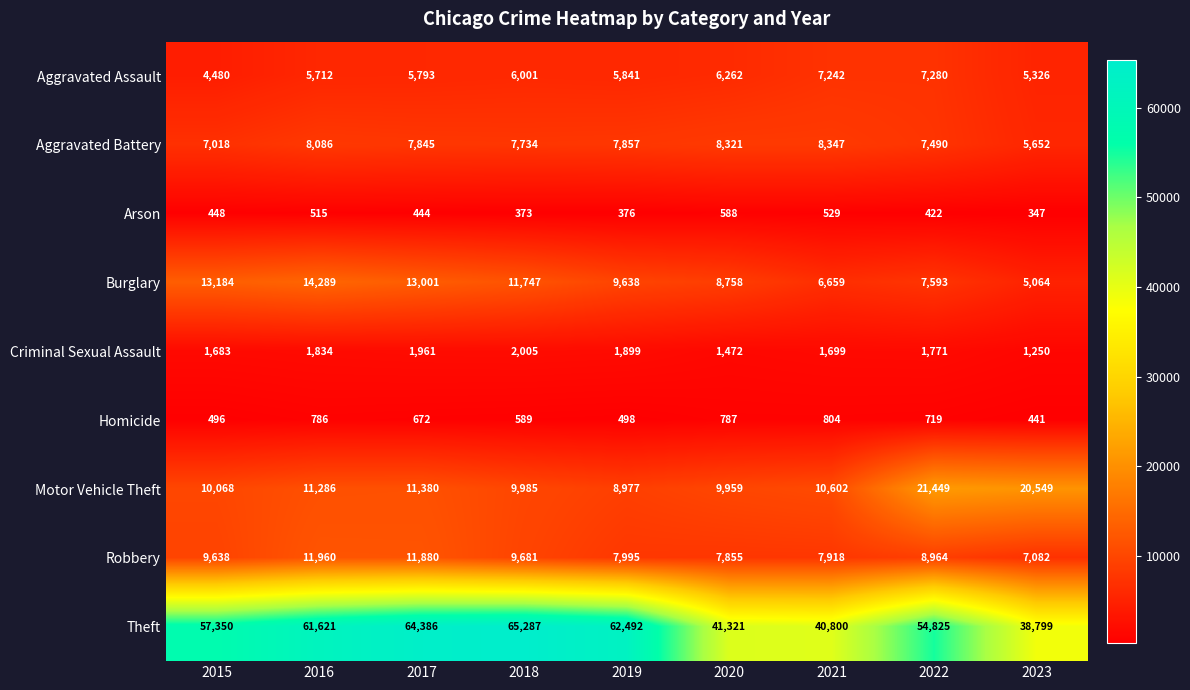

Is it true that Aggravated Battery equals 3059 at 2016?

False